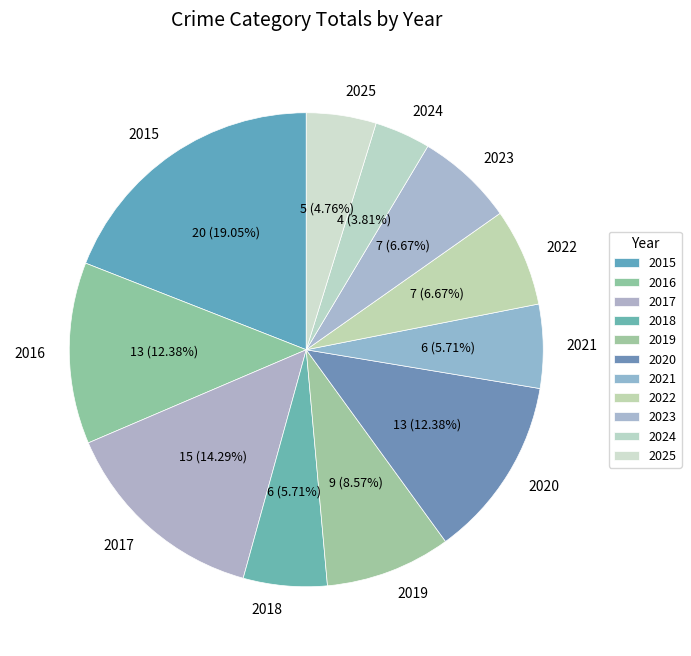

How many slices are in this pie chart?

11